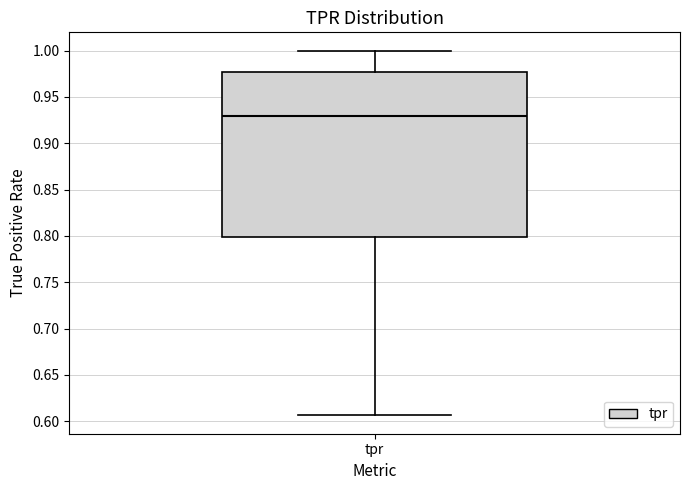

Transcribe this box plot: give where the median line is, the range the box spans, and where the two whiskers end, as read against the y-axis. The values are not printed on the chart, so give them approximately, as read against the axis.

median 0.930, box 0.800 to 0.975, whiskers 0.605 to 1.000